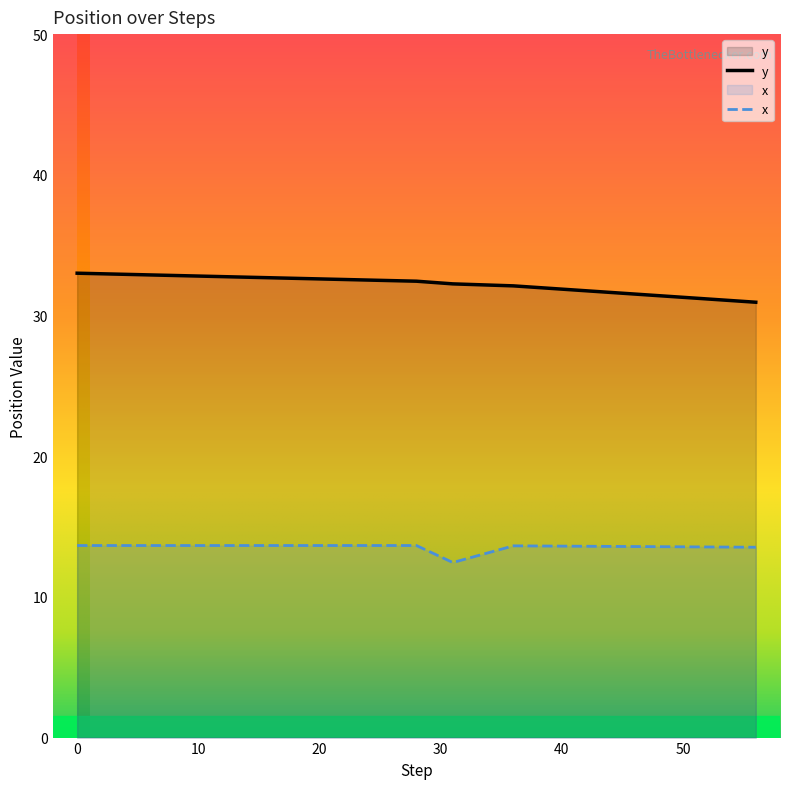

True or false: y has more than 2 interior local peaks.

False